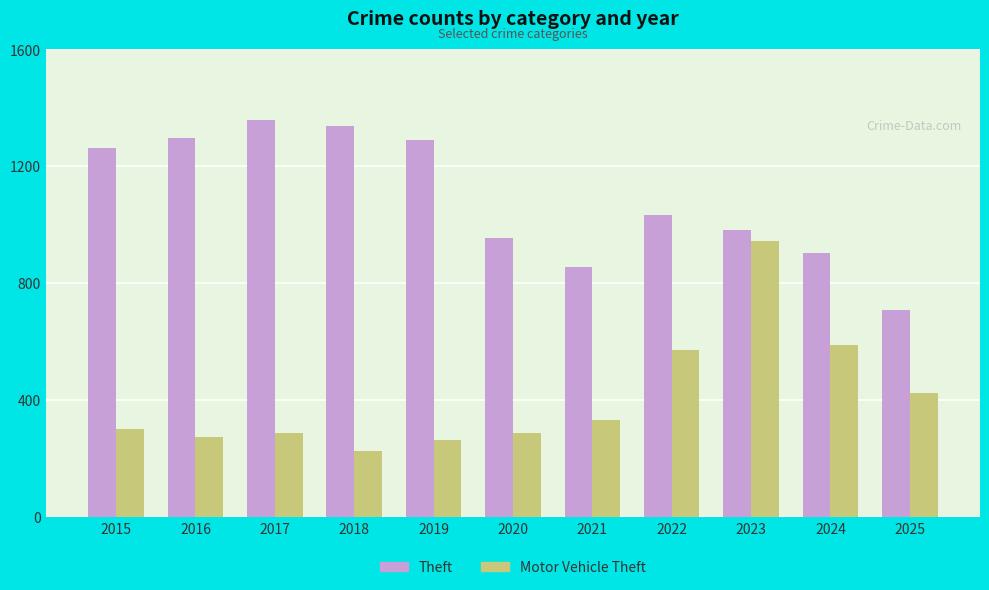

True or false: Motor Vehicle Theft has a value of 120 at 2024.

False